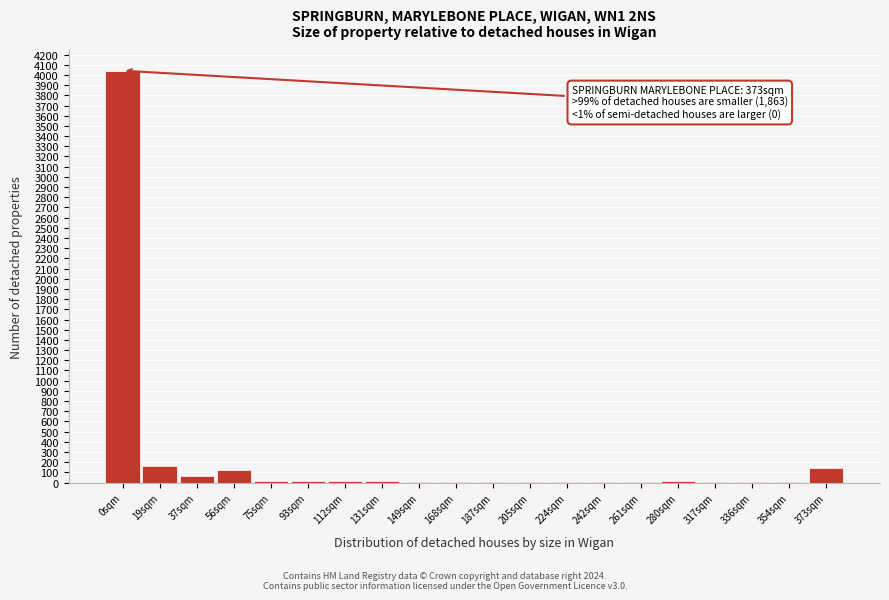

Where is the data nearest to the value 2022?

19sqm